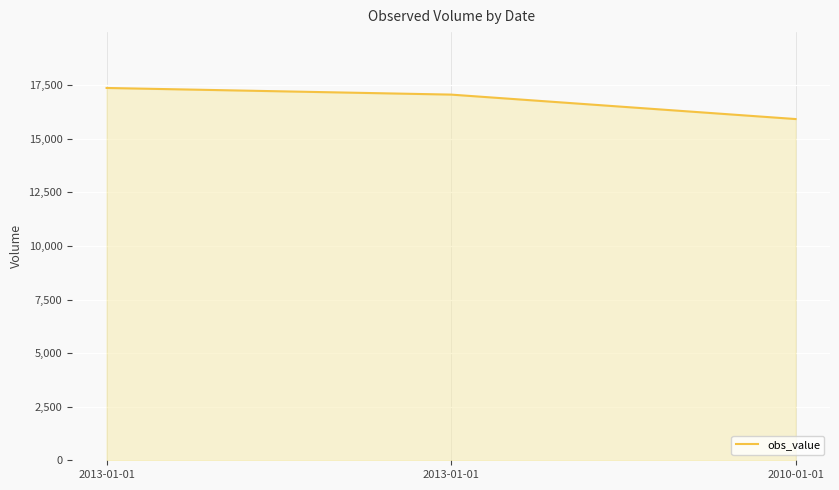

Between 2013-01-01 and 2013-01-01, which is larger?

2013-01-01